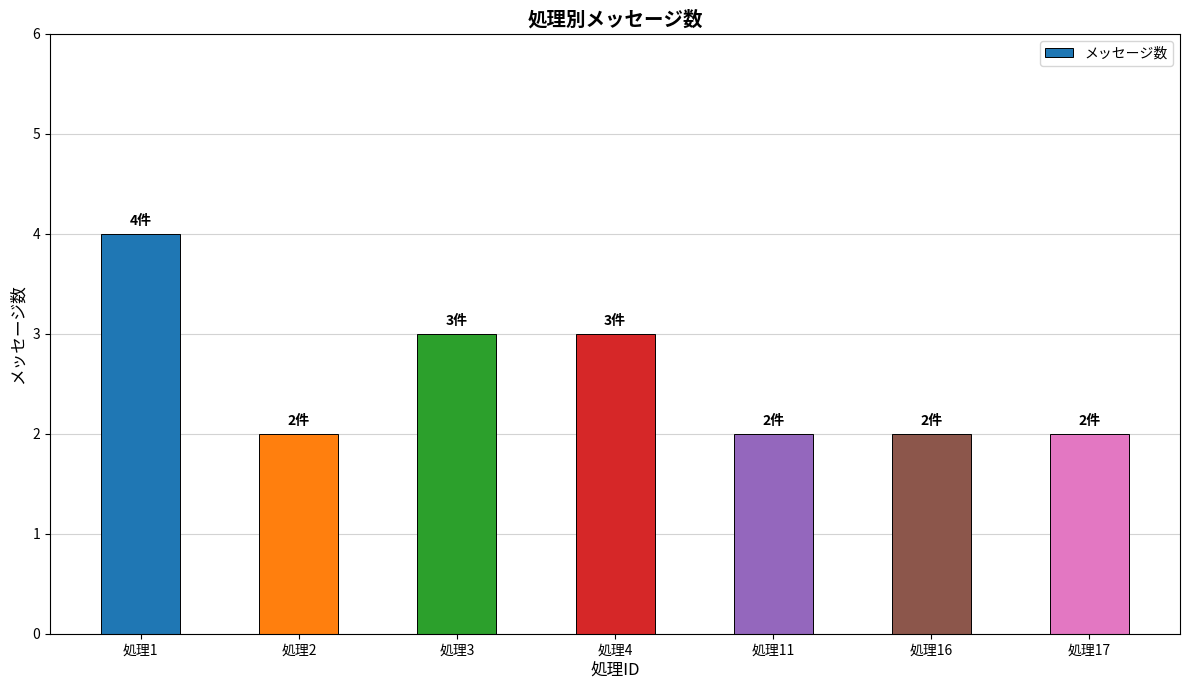

Approximately how many times larger is the value at 処理2 compared to 処理4?

0.7